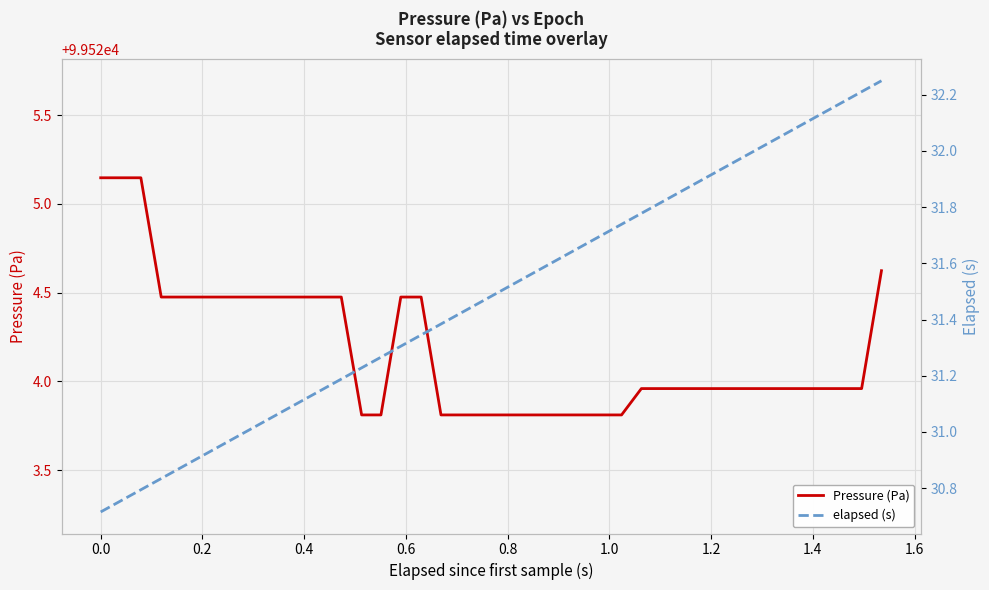

What is the lowest value of the Pressure (Pa) series?

99523.8